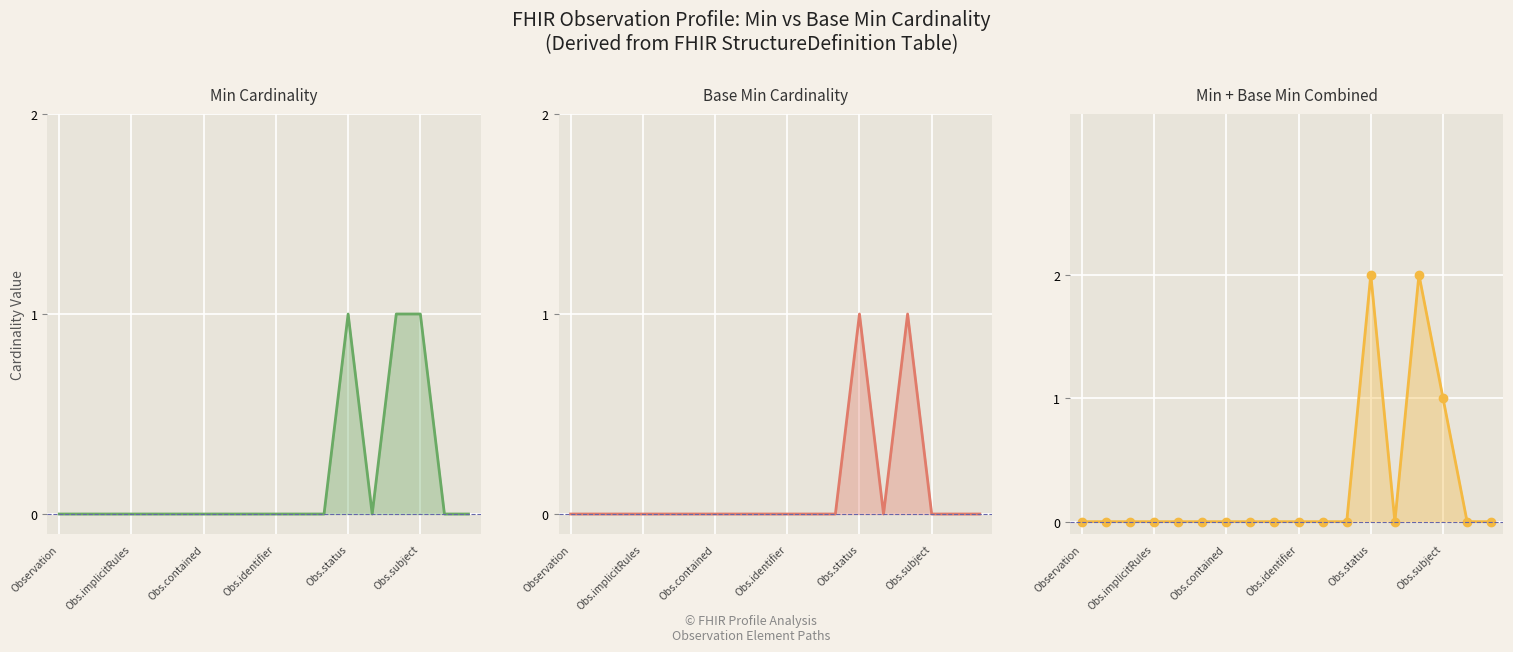

At how many categories does at least one series exceed 1?

2